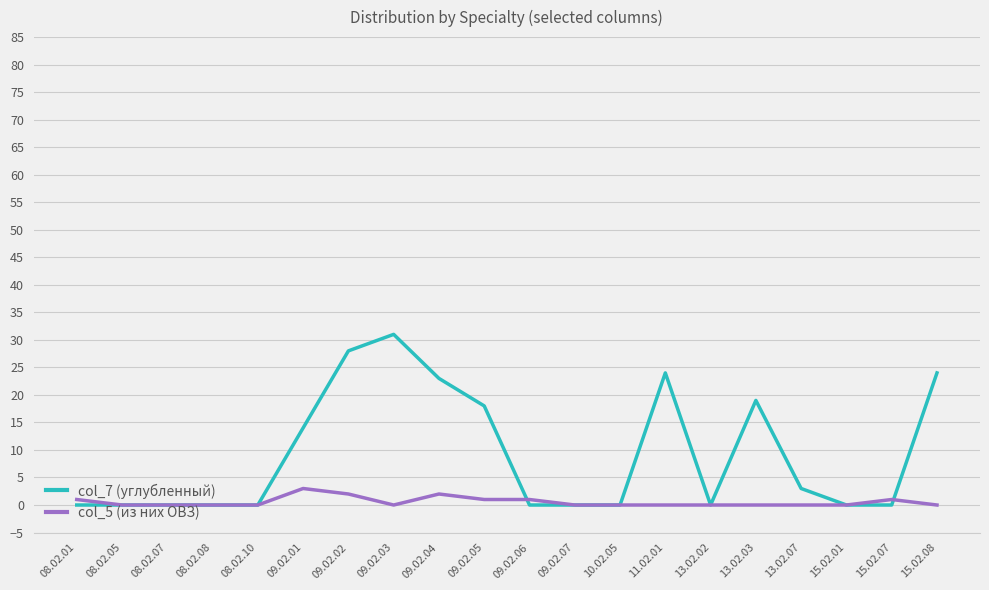

What position from the left is 15.02.08?

20